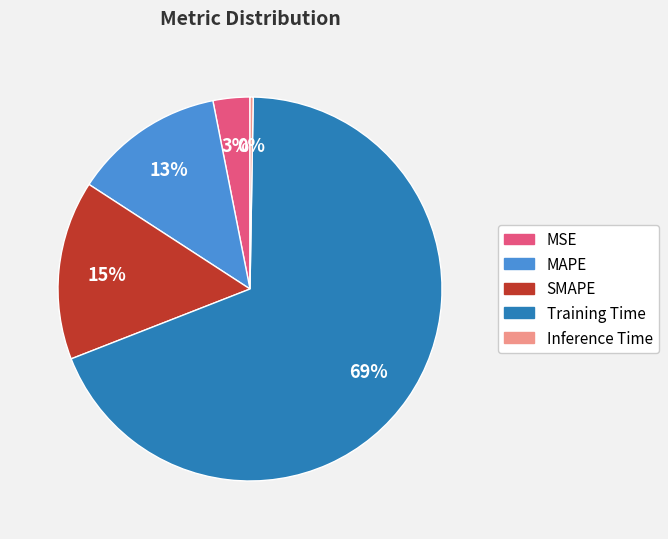

Is it true that Training Time is 69% of the pie?

True